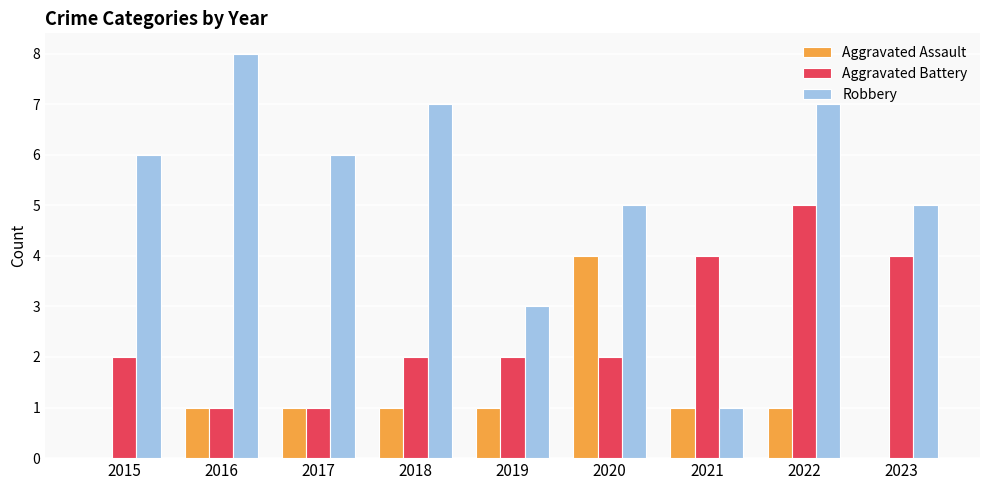

What are all the series names shown in the legend?

Aggravated Assault, Aggravated Battery, Robbery